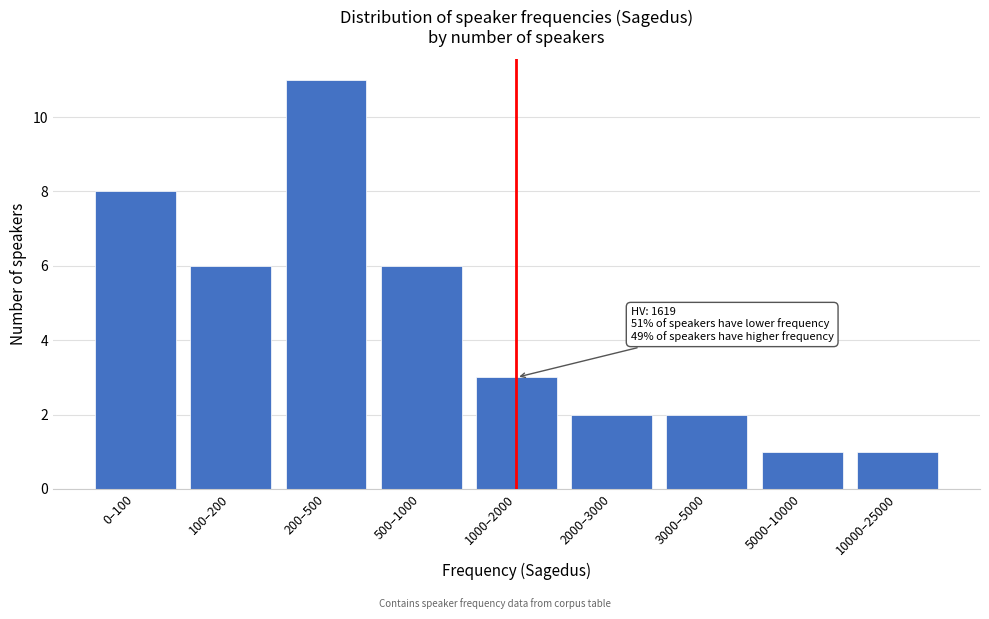

Reading left to right, transcribe all the data shown in this chart.

8	6	11	6	3	2	2	1	1